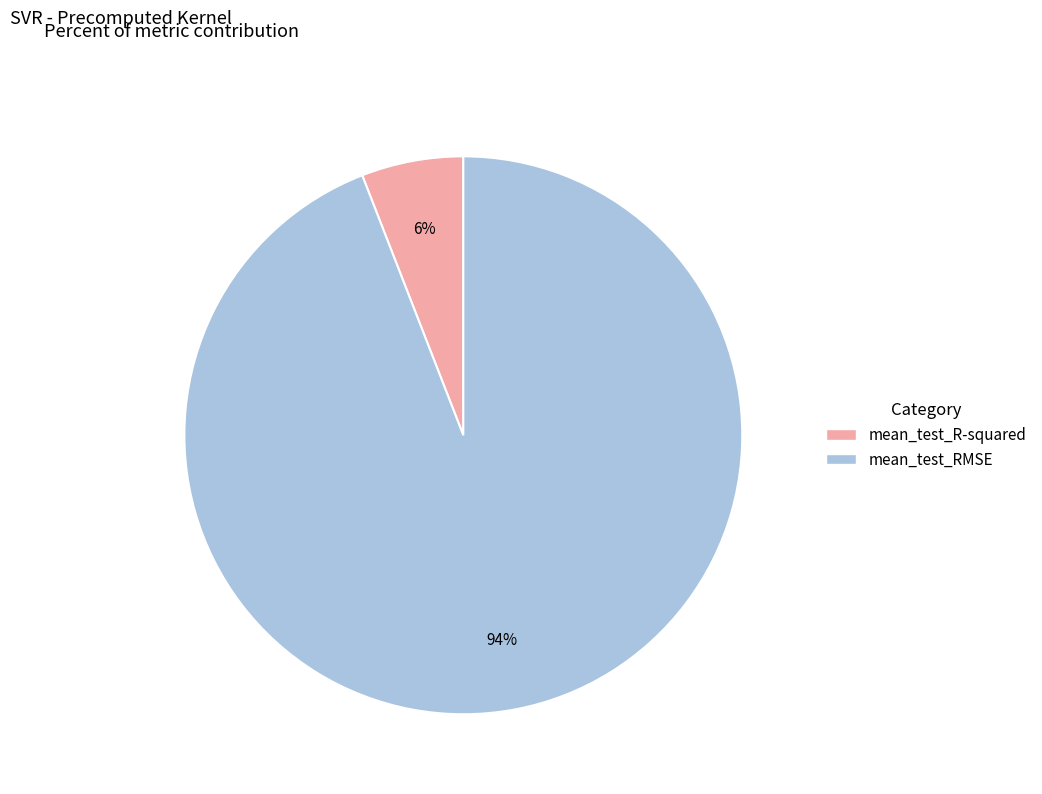

The mean_test_R-squared slice represents 6% of the pie. True or false?

True